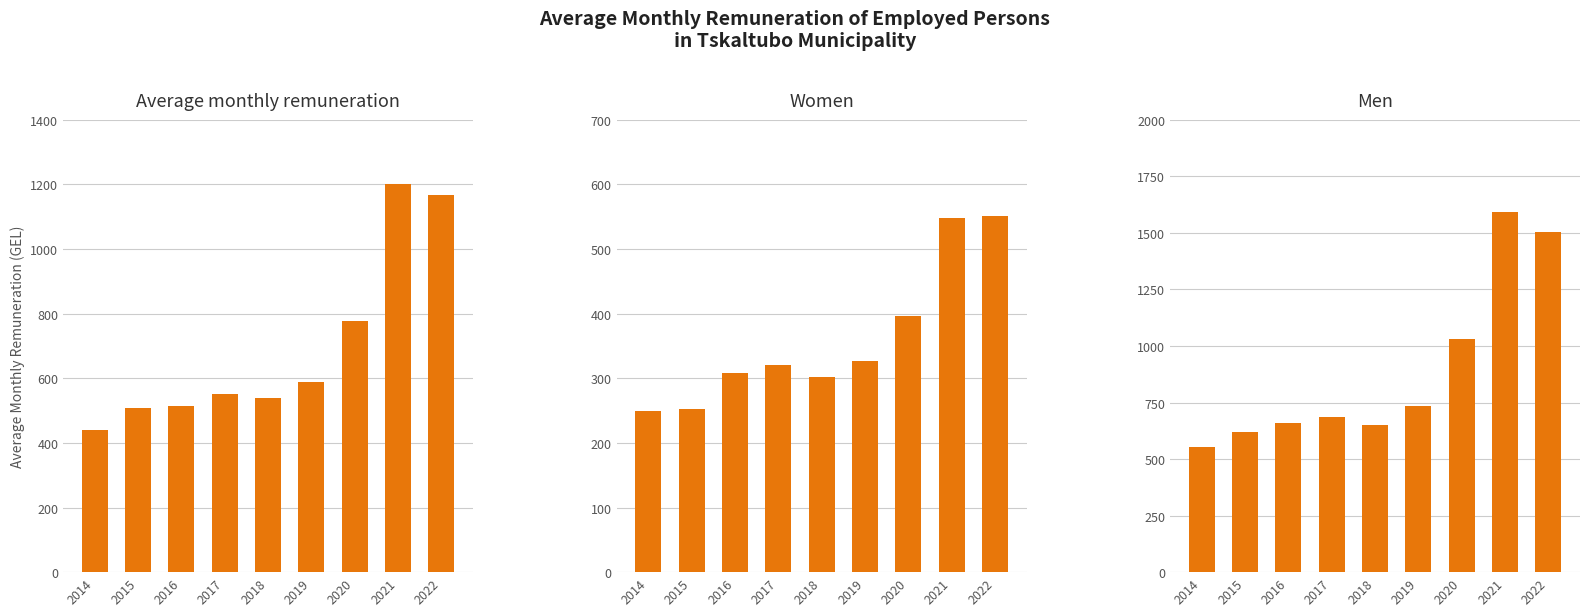

Which series has the largest total across all categories?

Men